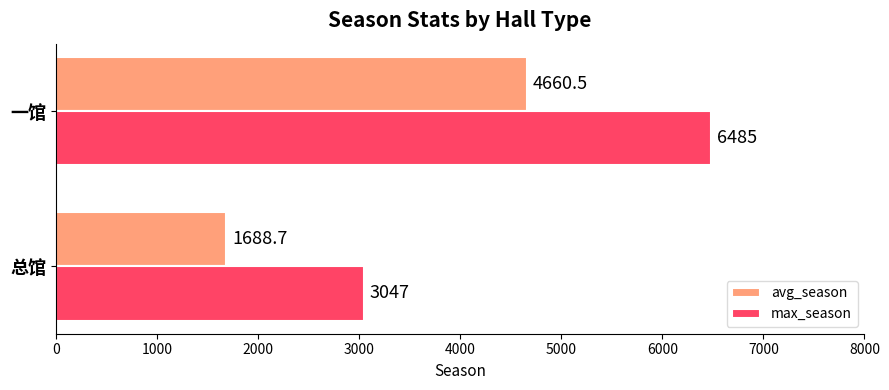

What is the average value of the max_season series?

4766.0